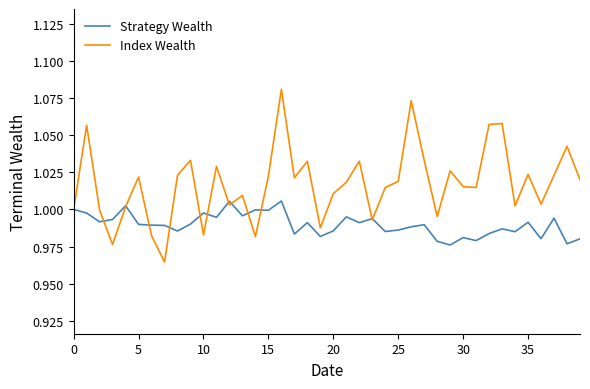

Rank the series by their average value, from highest to lowest.

Index Wealth, Strategy Wealth